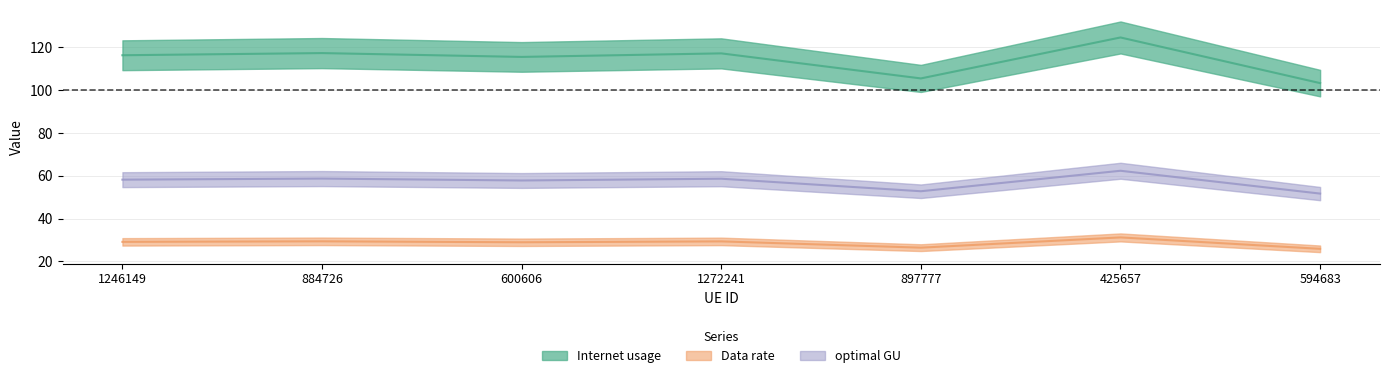

What is the average value of the Data rate series?

28.6